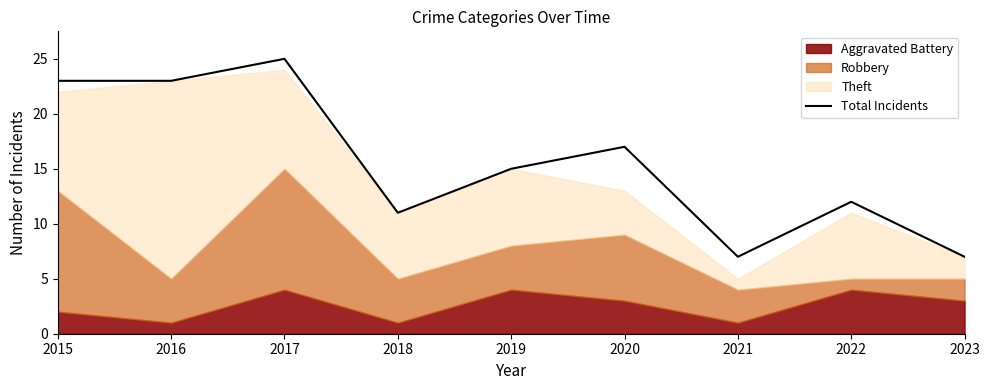

How many interior local peaks (higher than both neighbors) does the data have?

3